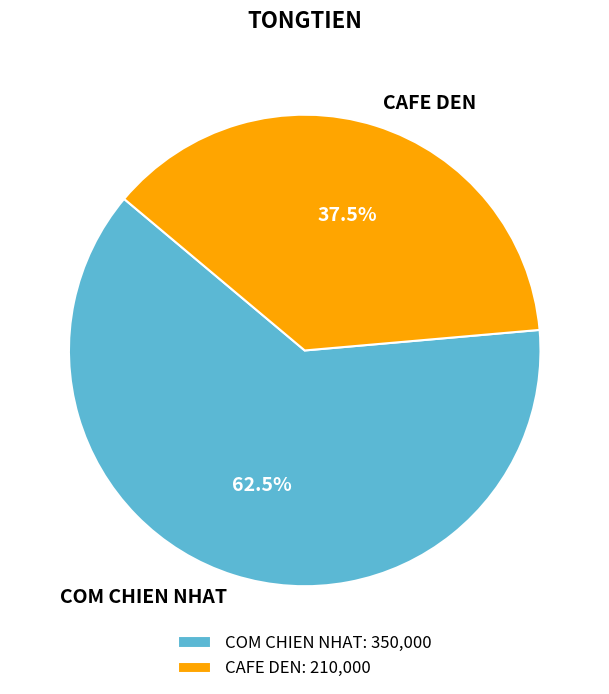

True or false: COM CHIEN NHAT accounts for 48% of the total.

False